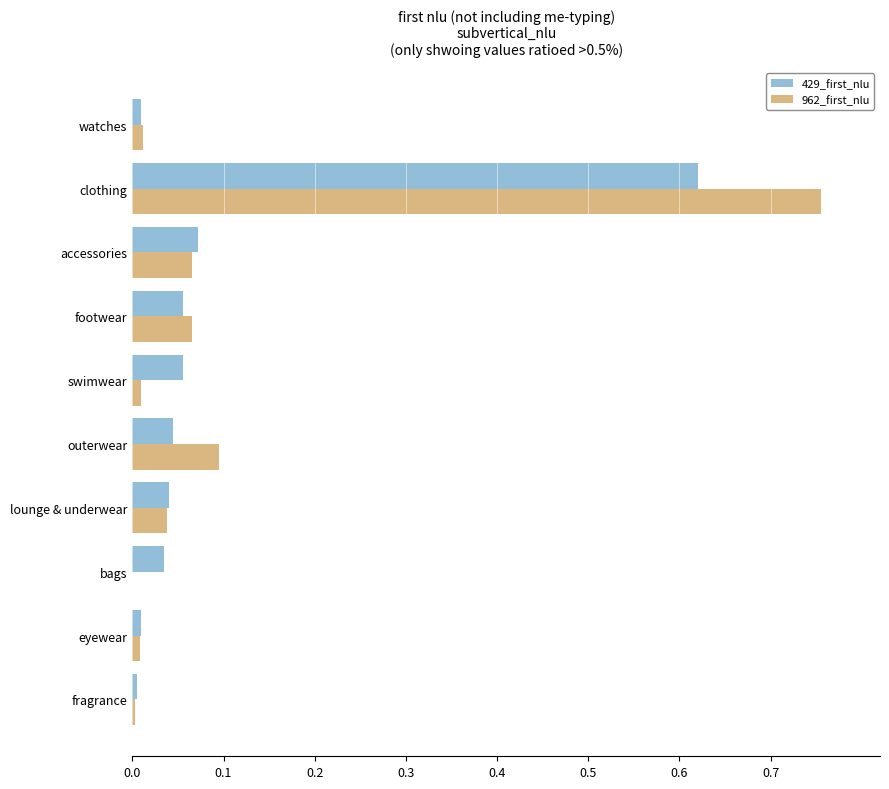

The value of 962_first_nlu at lounge & underwear is 0.0. True or false?

True